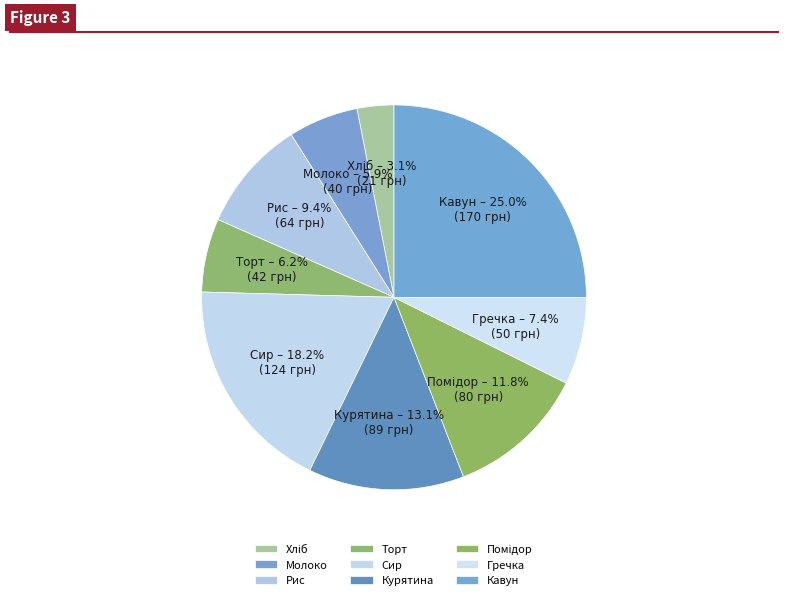

To the nearest percent, what percentage of the pie is Рис?

9%